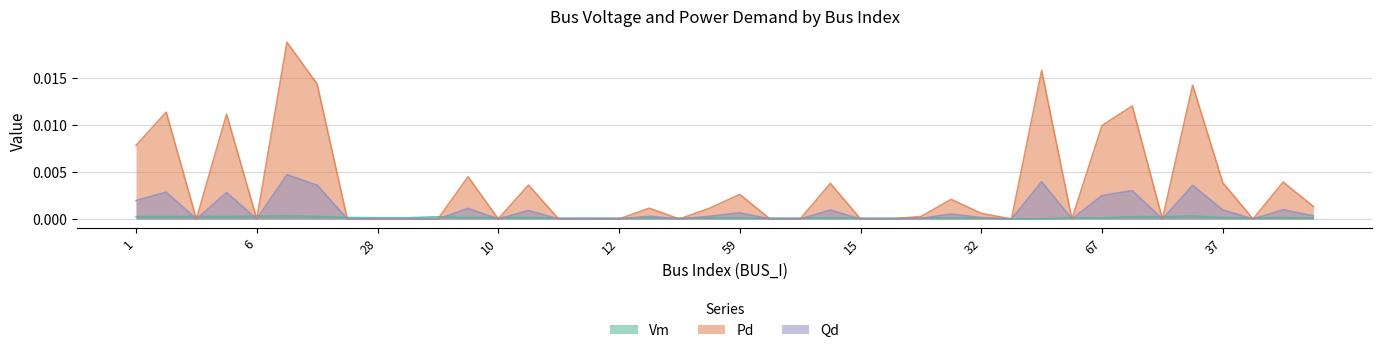

What is the label of the 19th point from the right?

47